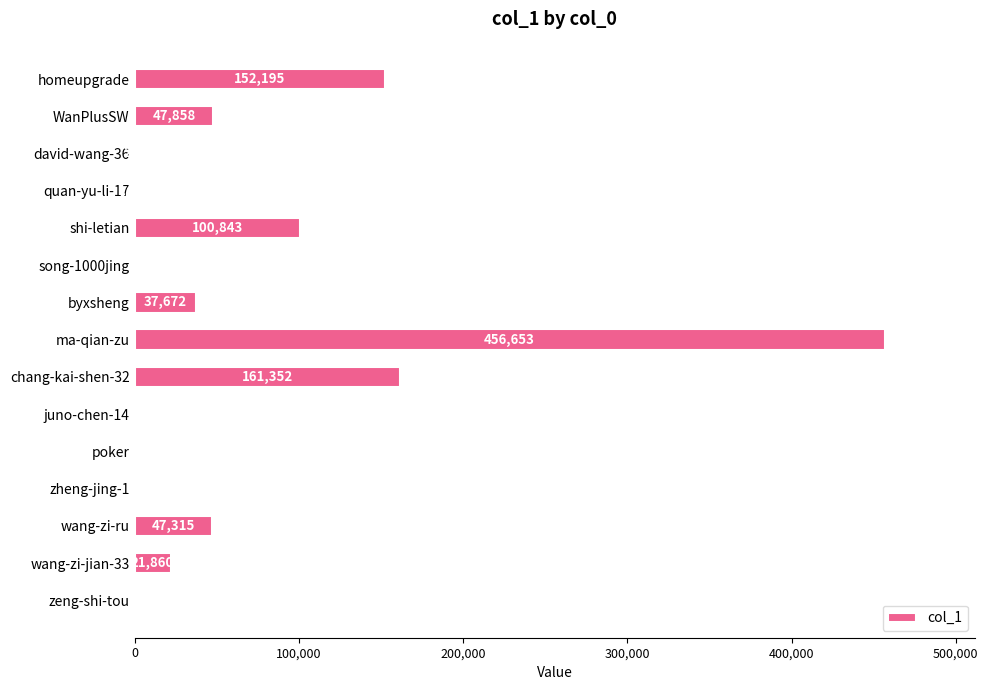

Where is the data nearest to the value 228327?

chang-kai-shen-32